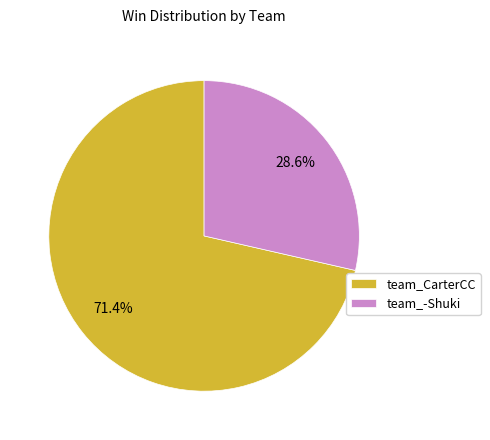

Rank the categories by value from highest to lowest.

team_CarterCC, team_-Shuki